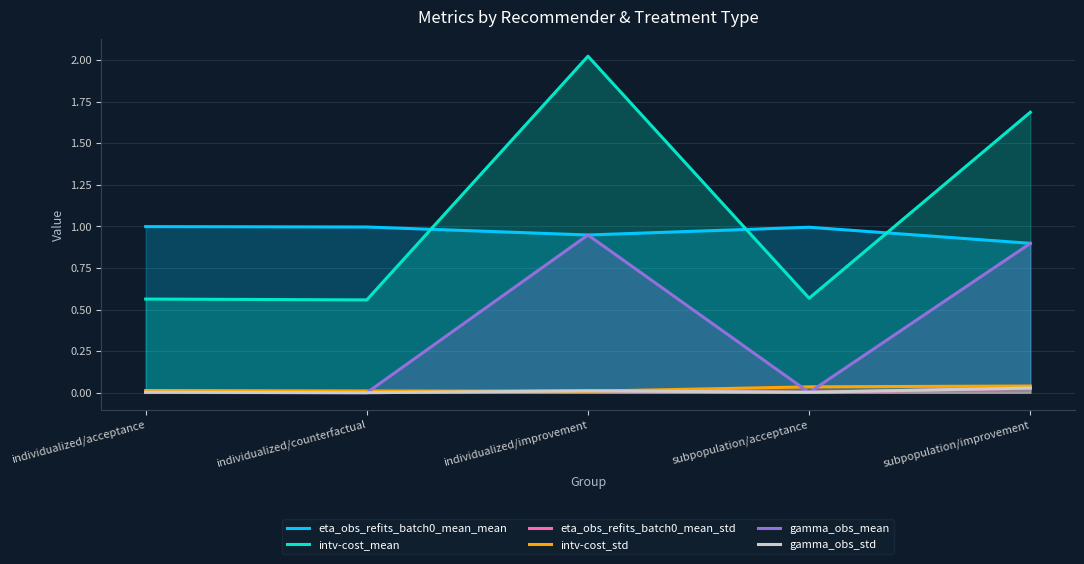

True or false: intv-cost_mean and gamma_obs_std intersect in this chart.

False